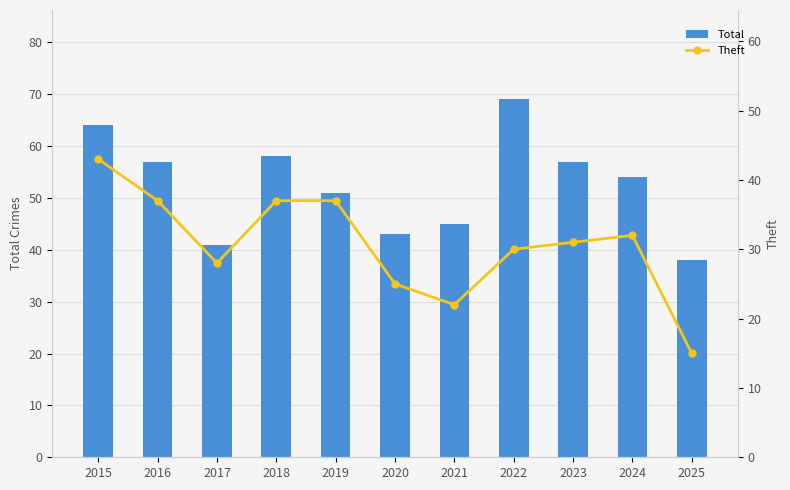

What are all the series names shown in the legend?

Total, Theft